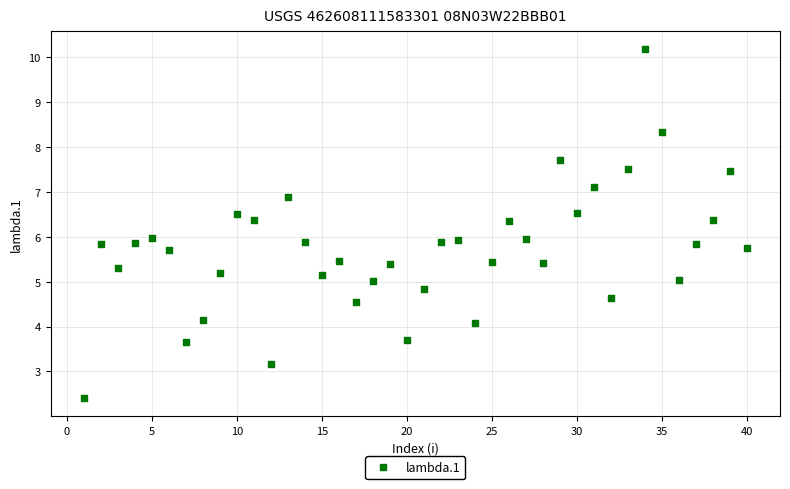

What is the range of Y values (max minus min)?

7.8